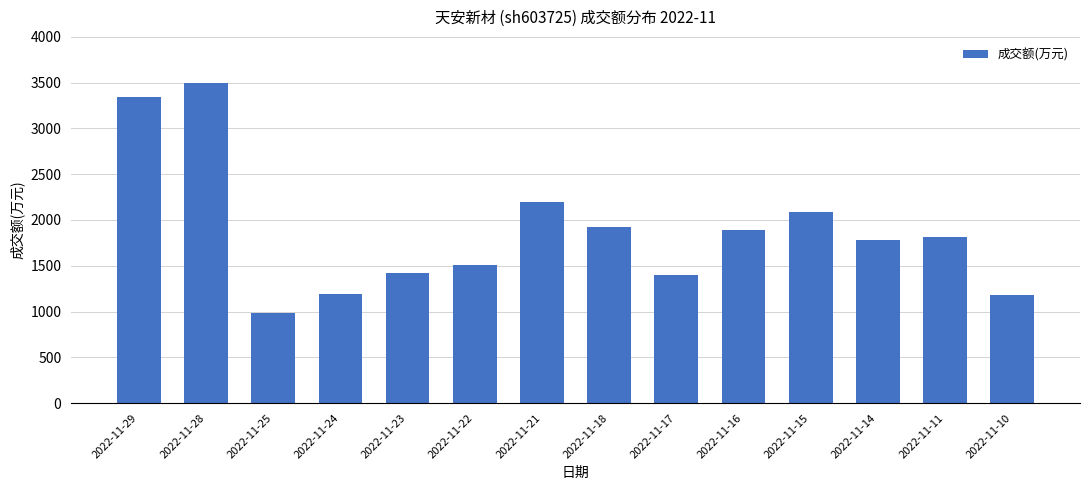

Between 2022-11-15 and 2022-11-28, which is larger?

2022-11-28